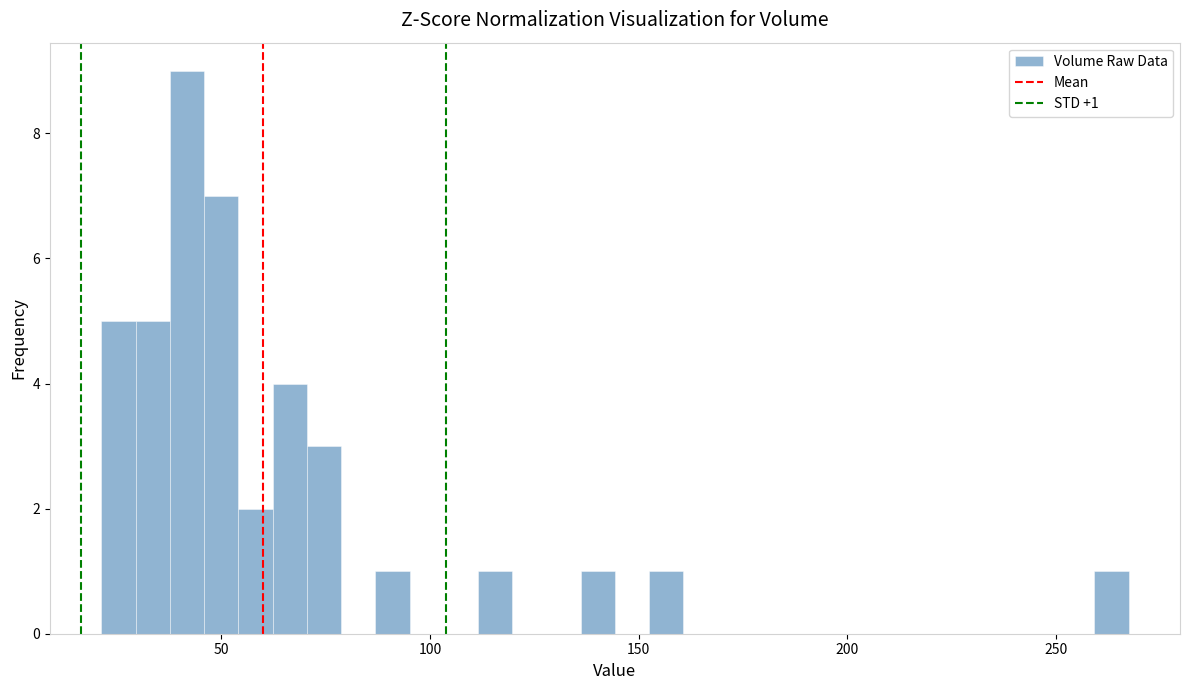

Around what value on the x-axis is the tallest bar? Give the approximate position of its centre, as read against the axis.

40